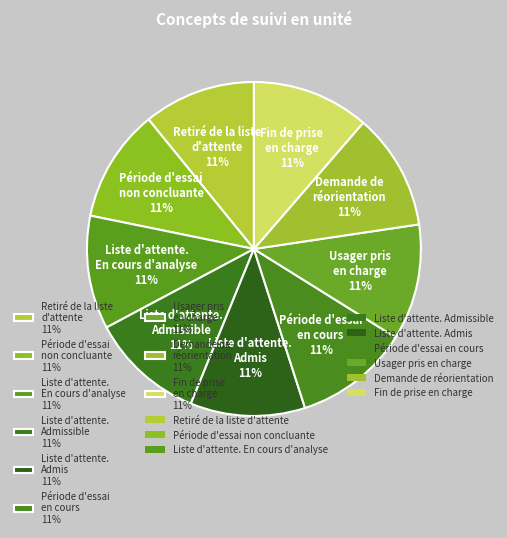

The Période d'essai non concluante 11% slice represents 11% of the pie. True or false?

True